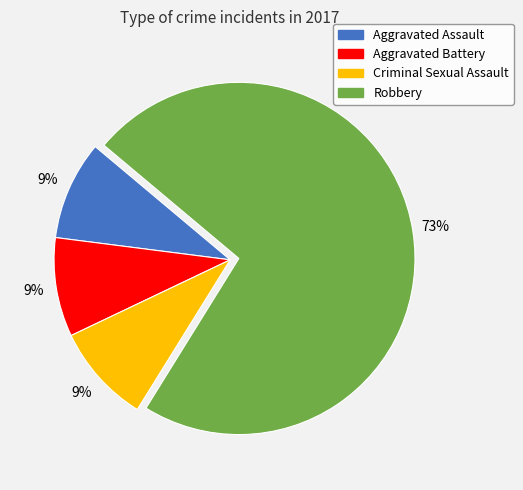

How many slices are in this pie chart?

4